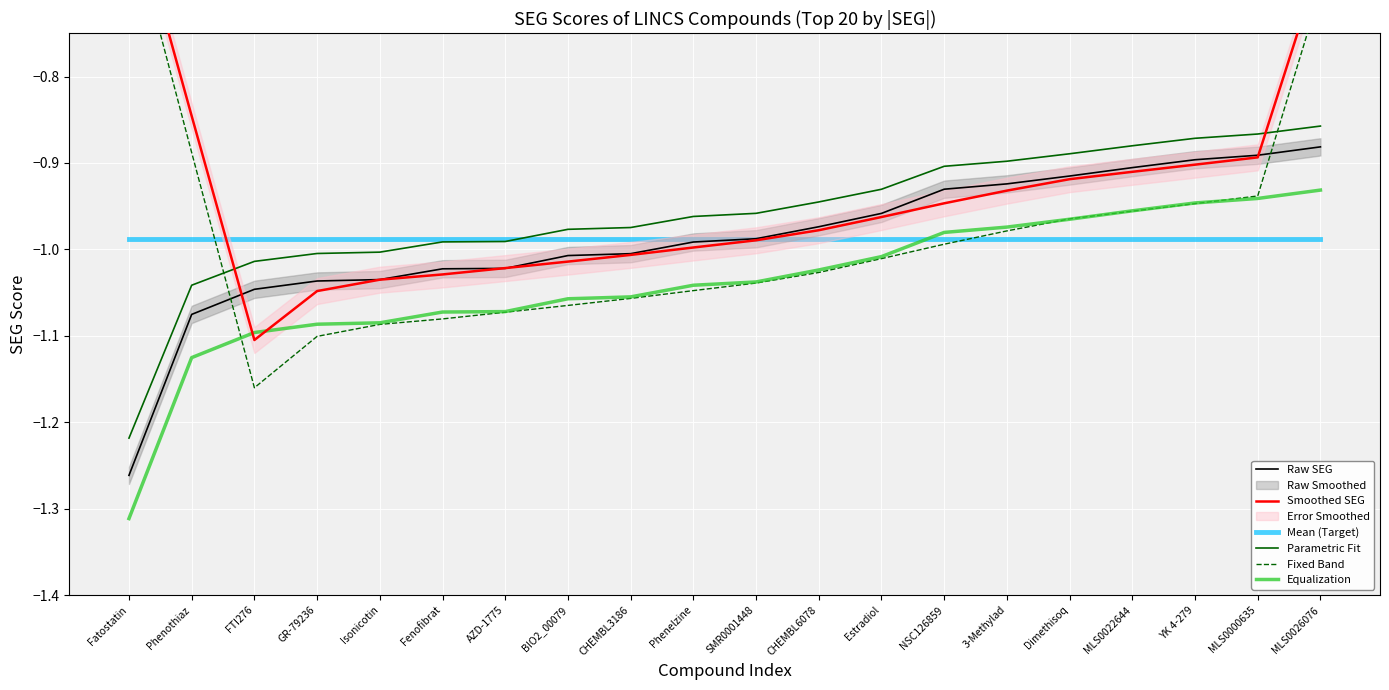

At which category does Fixed Band reach its first local valley?

FTI276